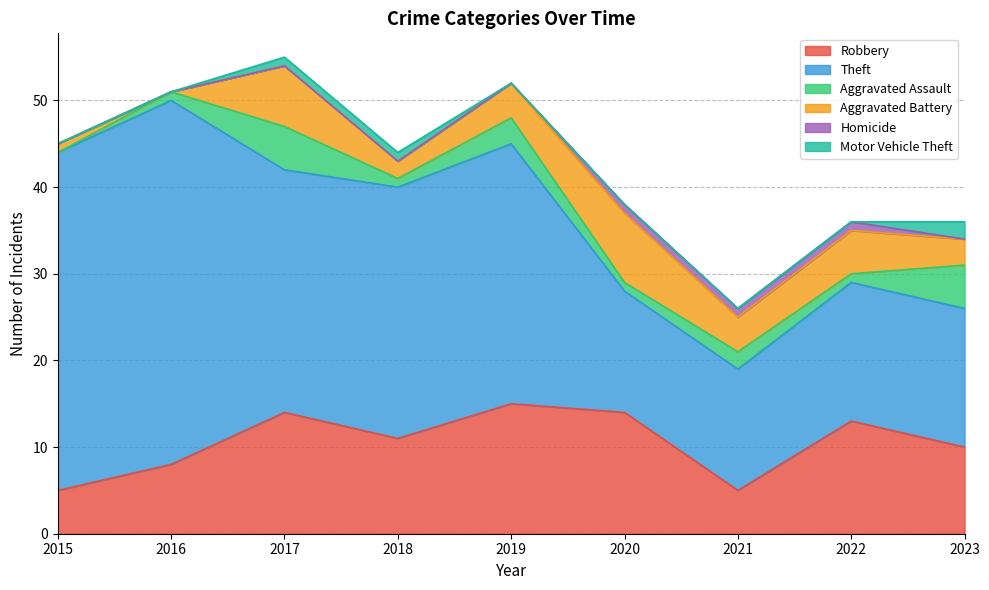

True or false: Motor Vehicle Theft has a value of 0 at 2021.

True